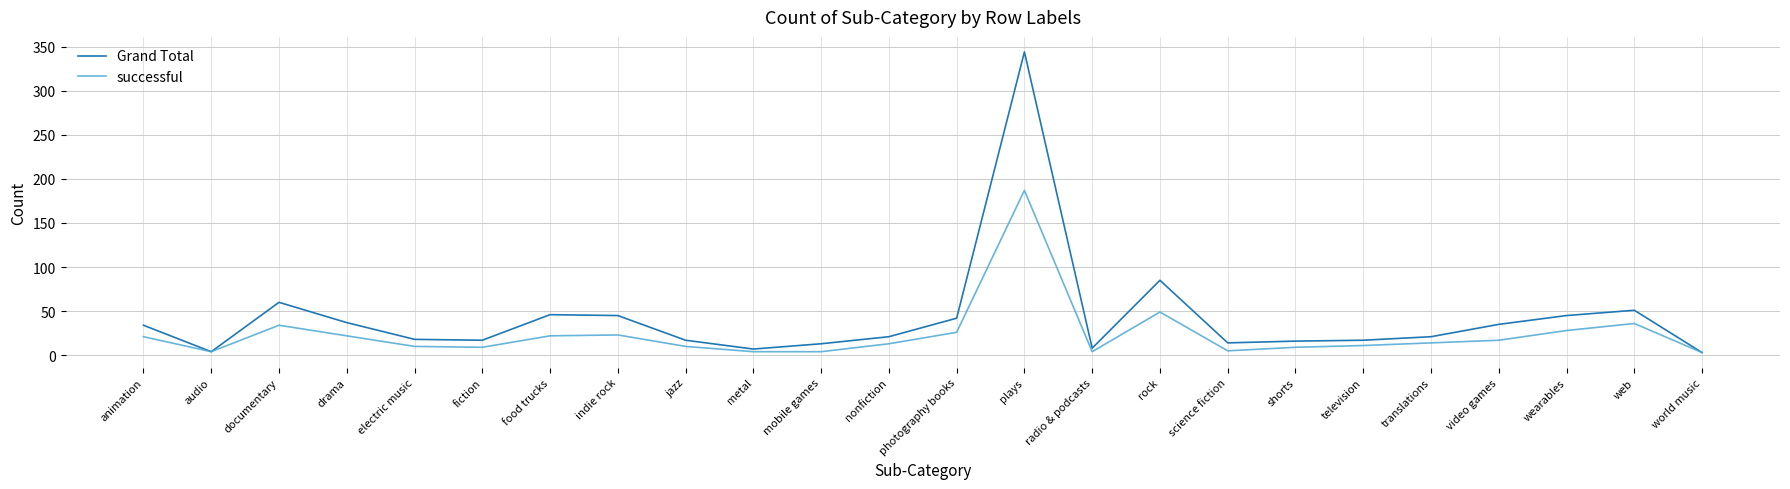

The Grand Total series shows 35 at video games. True or false?

True